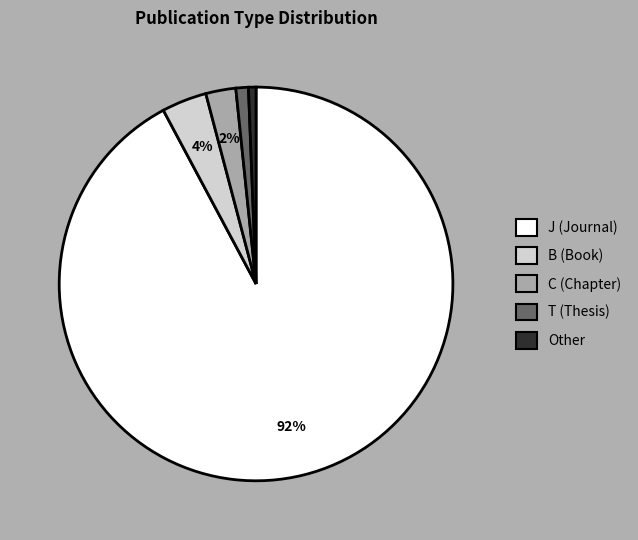

What is the largest slice in the pie chart?

J